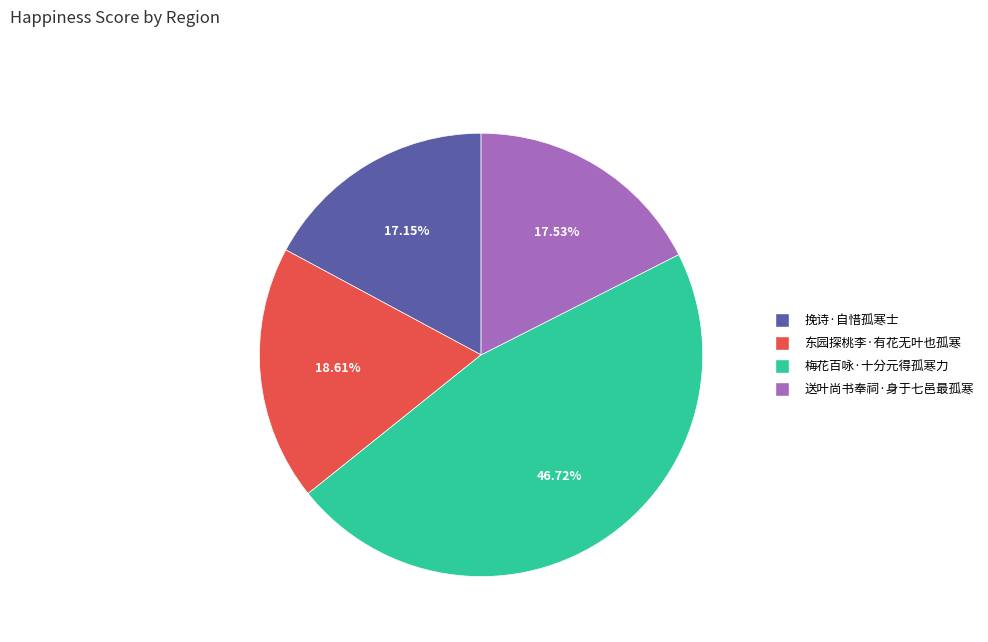

Does 东园探桃李·有花无叶也孤寒 represent more than half of the total?

No